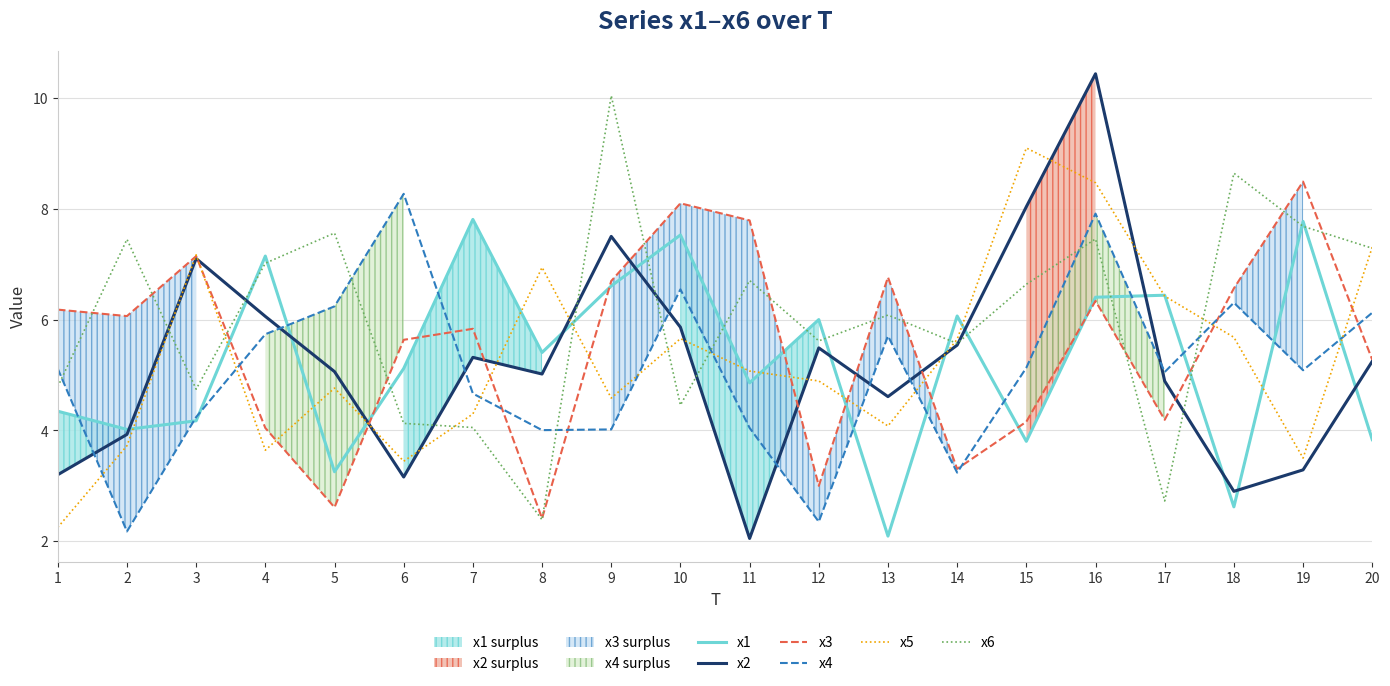

What is the difference between the maximum and minimum values in the x4 series?

6.1